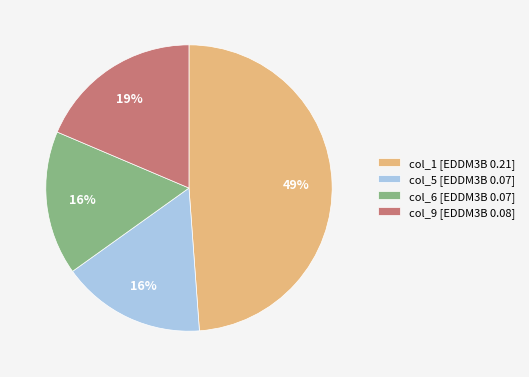

Approximately how many times larger is the value at col_5 [EDDM3B 0.07] compared to col_6 [EDDM3B 0.07]?

1.0